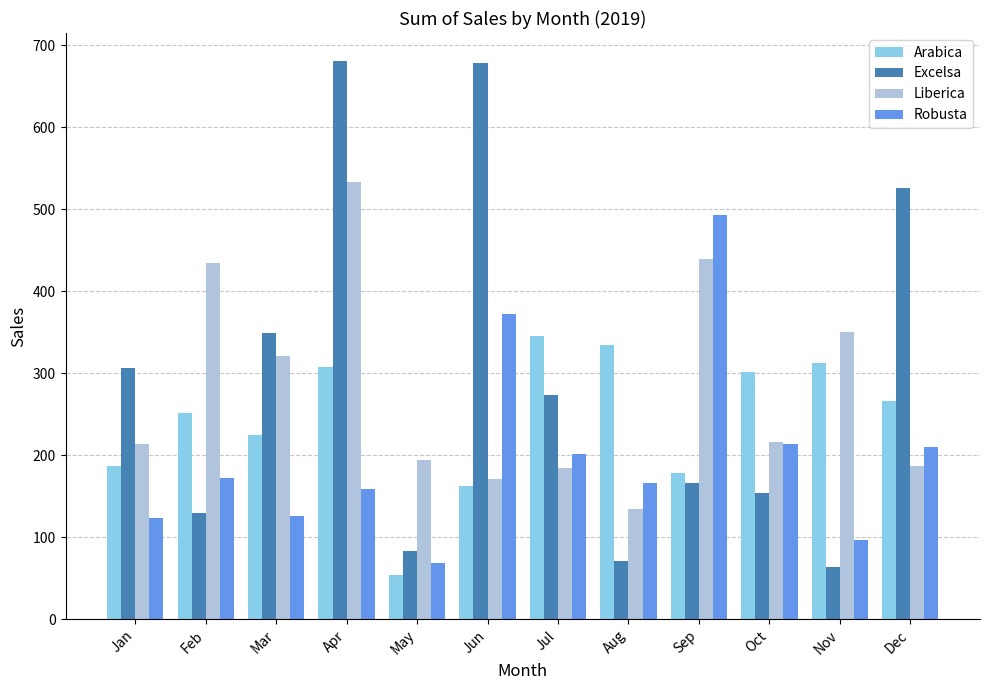

At which label is Robusta closest to 280?

Oct